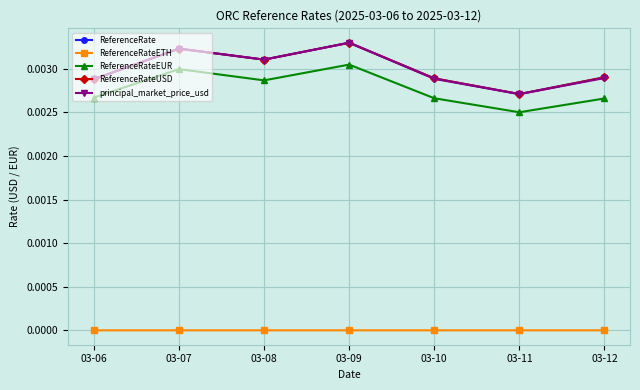

At which category is the sum across all series the highest?

03-09